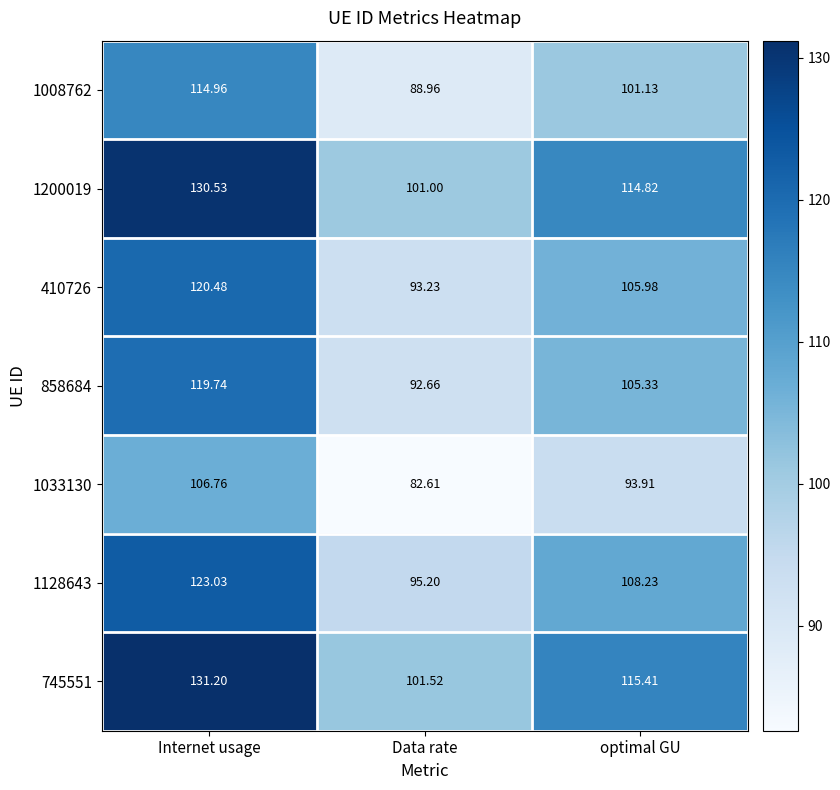

Where is 1128643 nearest to the value 109?

optimal GU